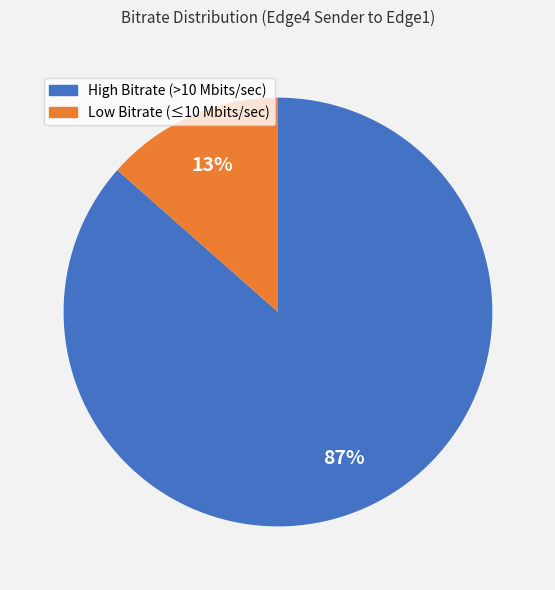

Does any single category account for the majority?

Yes